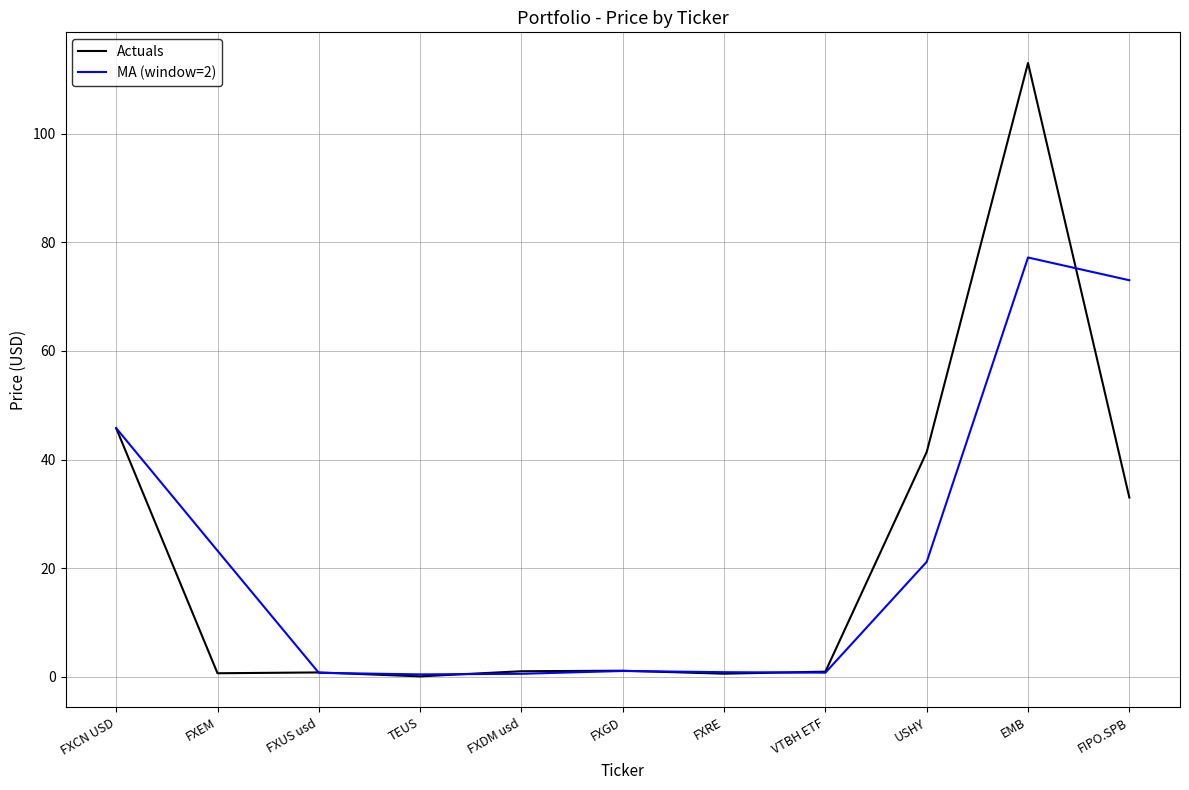

List the series in order of their peak value, highest first.

Actuals, MA (window=2)